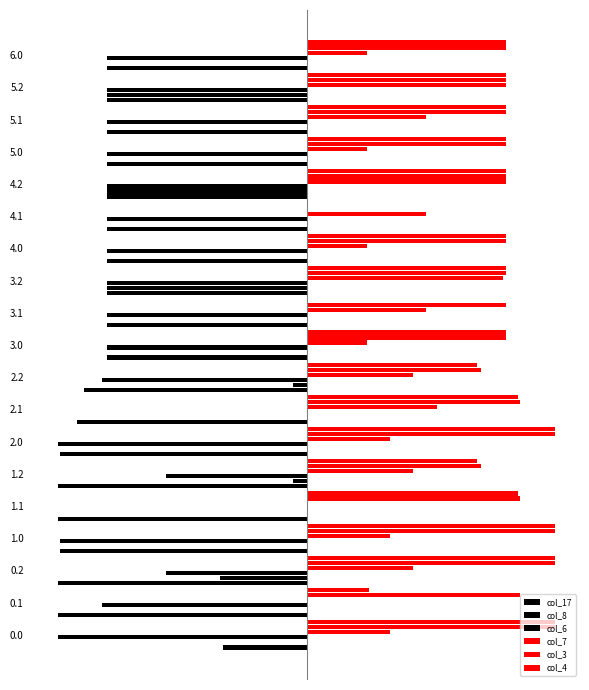

What is the minimum value shown in the chart?

-400.0